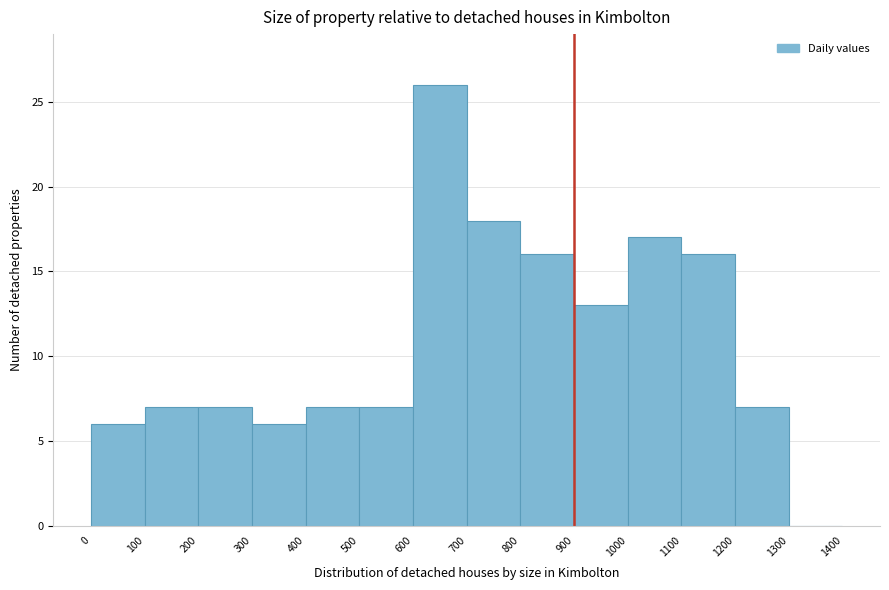

Reading left to right, transcribe this chart: for each bar, give the range it covers on the x-axis and its height. The values are not printed on the chart, so give them approximately, as read against the axis.

0 to 100: 6
100 to 200: 7
200 to 300: 7
300 to 400: 6
400 to 500: 7
500 to 600: 7
600 to 700: 26
700 to 800: 18
800 to 900: 16
900 to 1000: 13
1000 to 1100: 17
1100 to 1200: 16
1200 to 1300: 7
1300 to 1400: 0